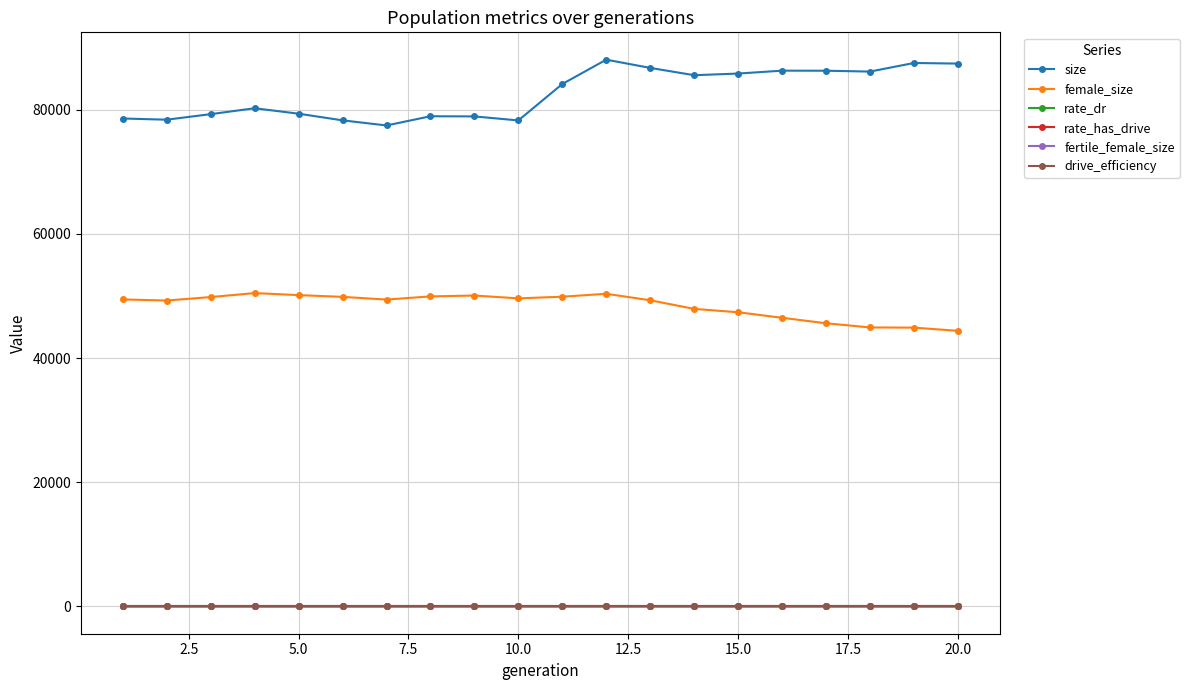

Which series has the largest range (max minus min)?

size